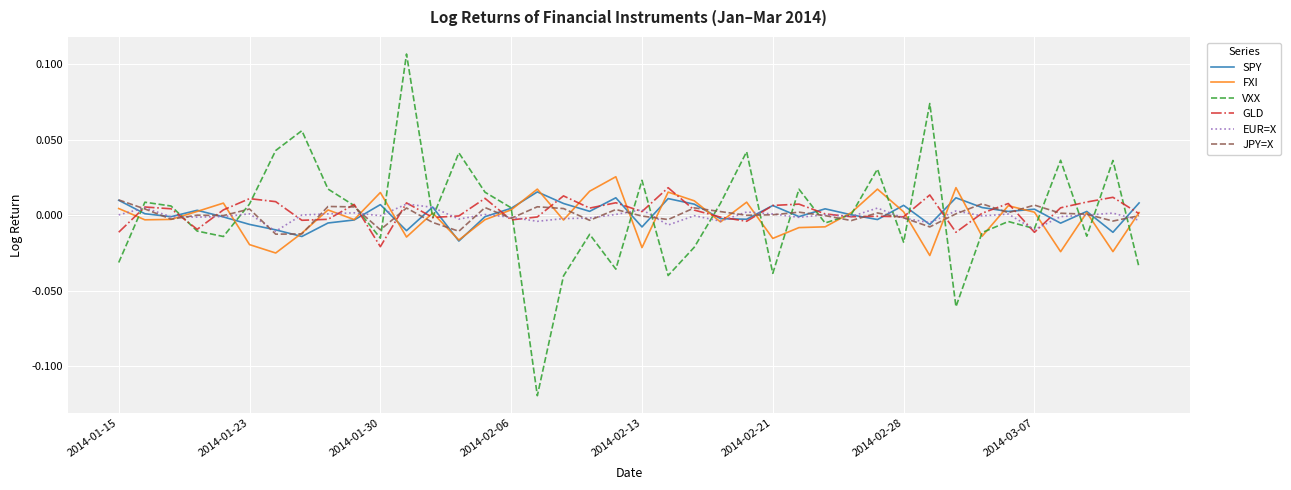

Which series has the largest range (max minus min)?

VXX